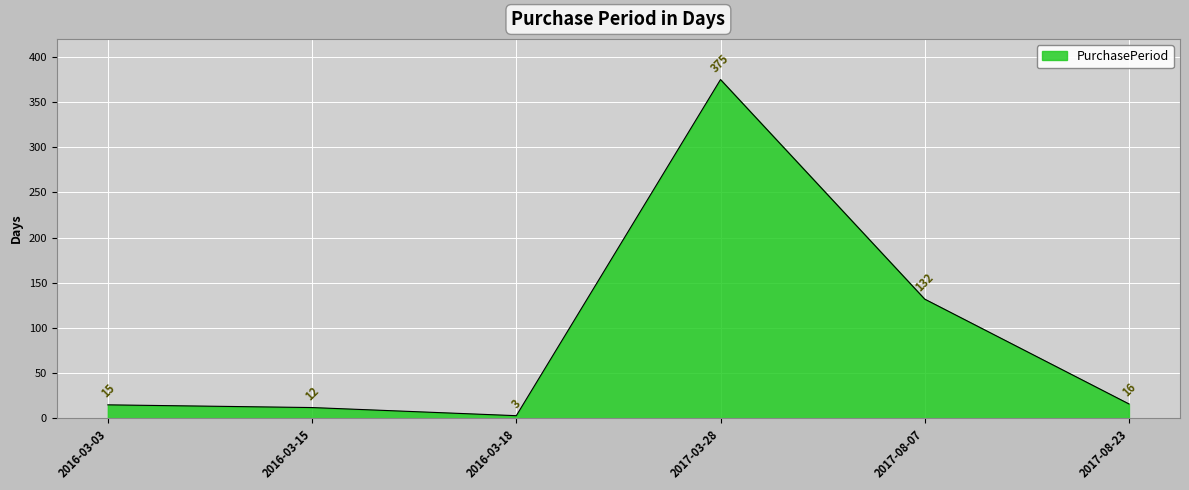

Where is the first local maximum?

2017-03-28